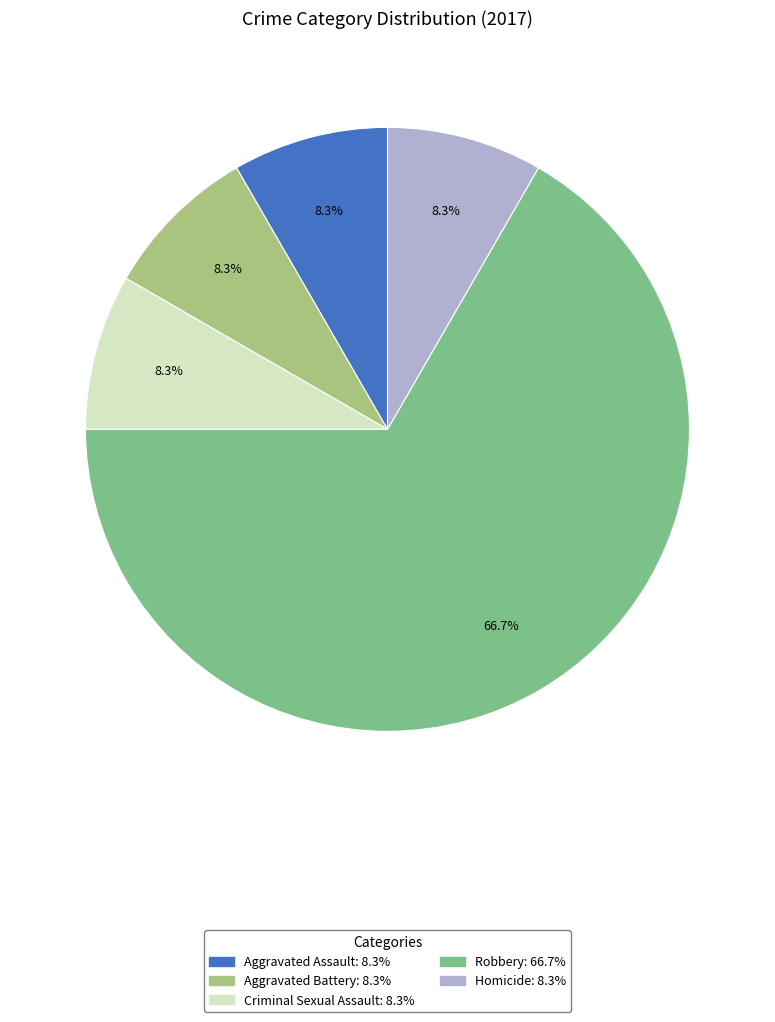

Count the number of slices in the pie.

5